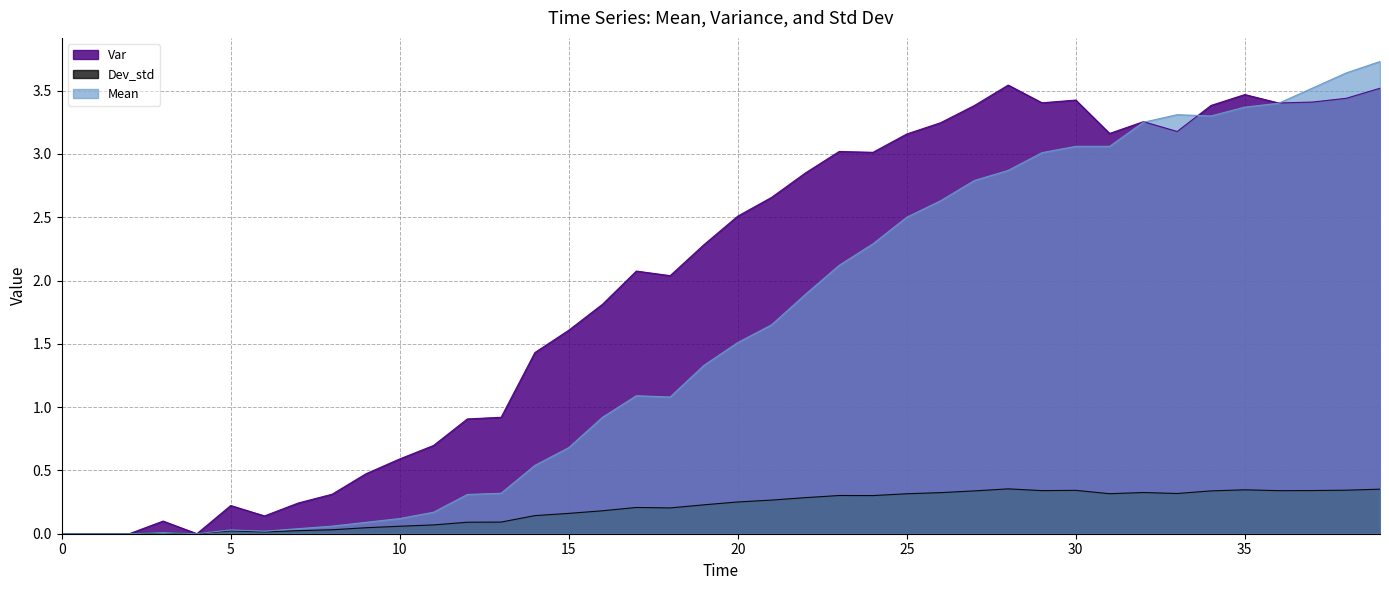

What is the difference between the second highest and minimum values in the Dev_std series?

0.4